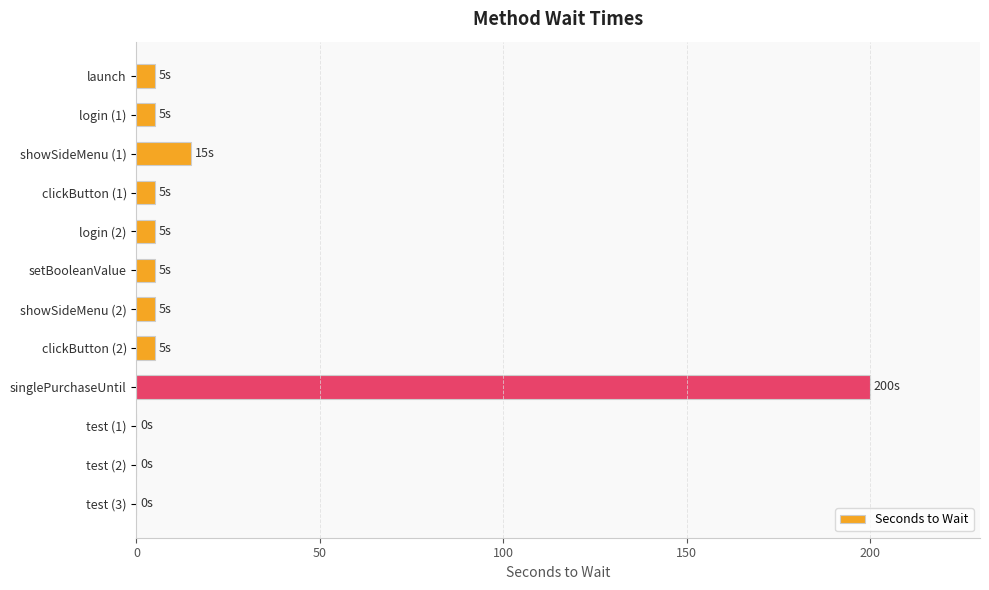

What is the sum of all values?

250